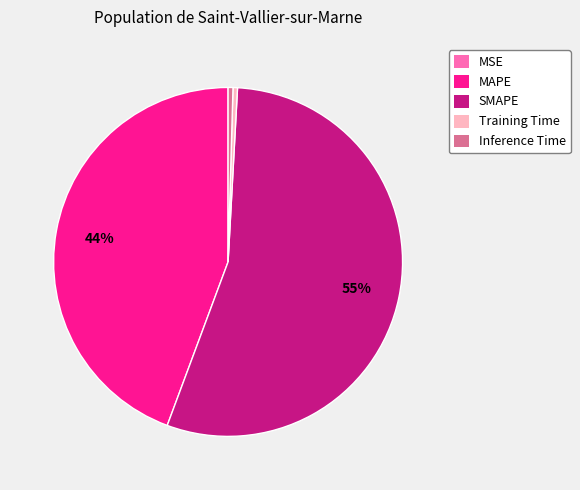

What percentage is the MAPE slice, to the nearest percent?

44%